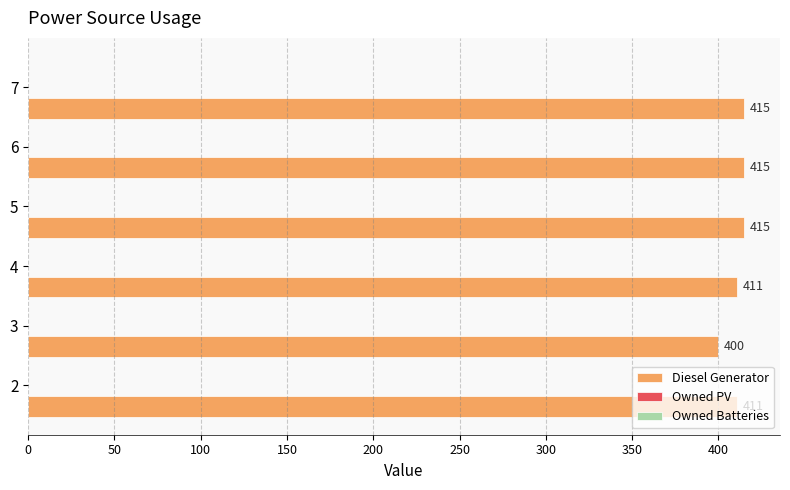

What is the greatest value displayed?

415